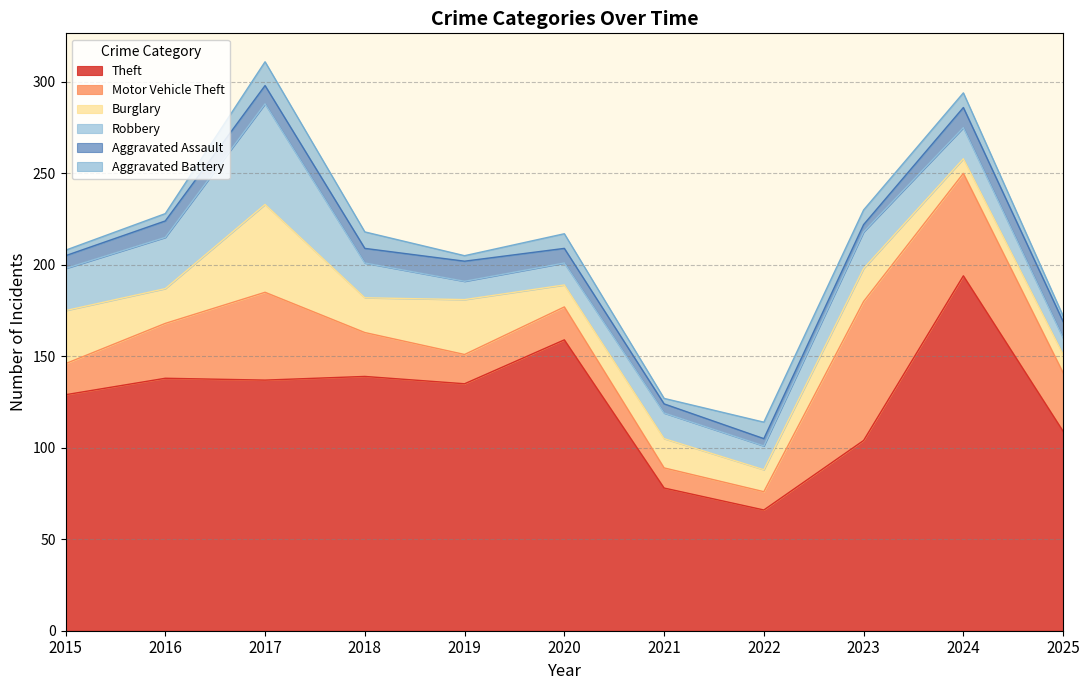

Is it true that Burglary equals 48 at 2017?

True